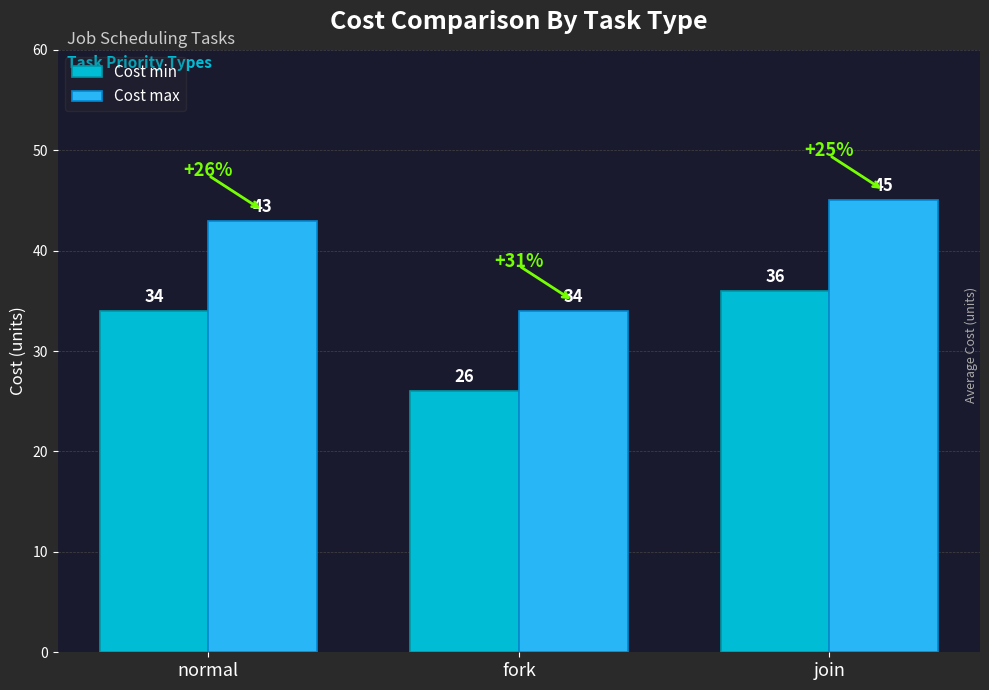

At which label is Cost min closest to 31?

normal